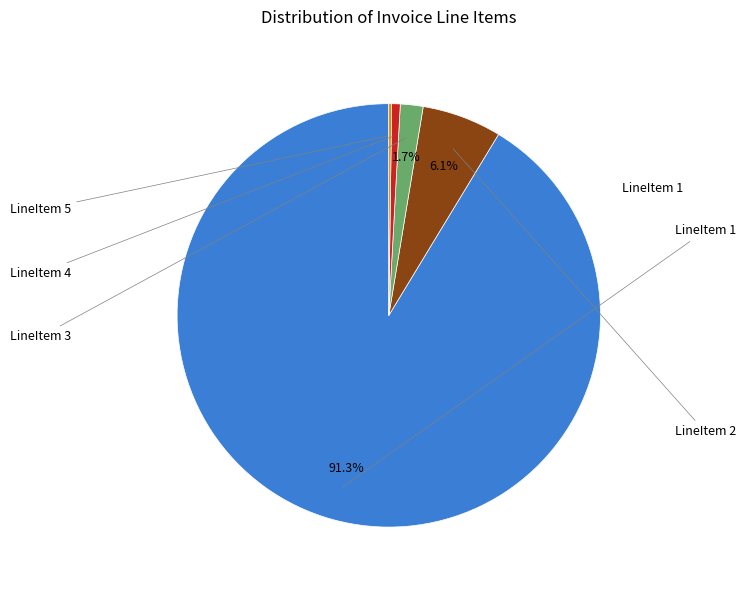

Does any single category account for the majority?

Yes